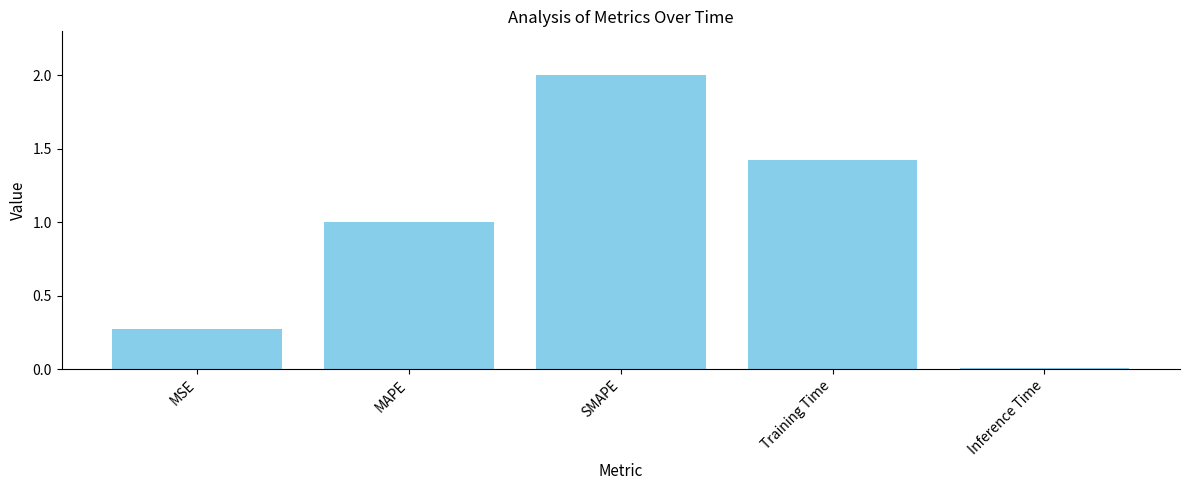

At which category does the chart reach its minimum across all series?

Inference Time